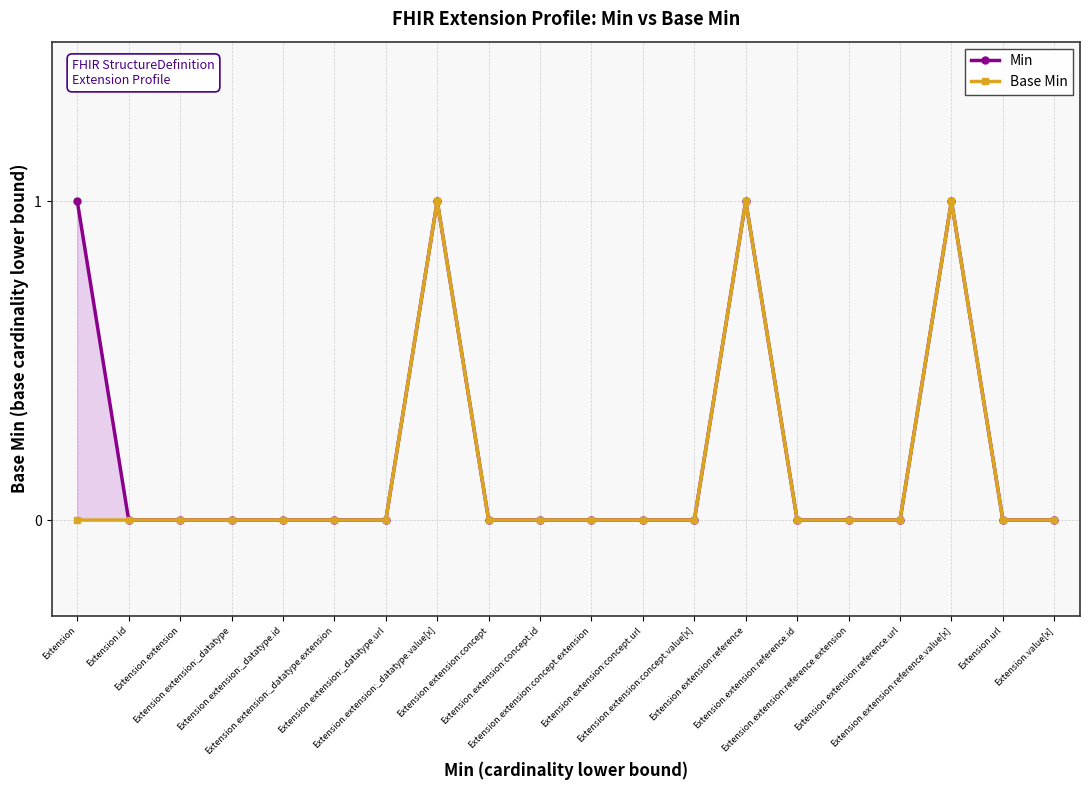

What is the difference between the maximum and minimum values in the Base Min series?

1